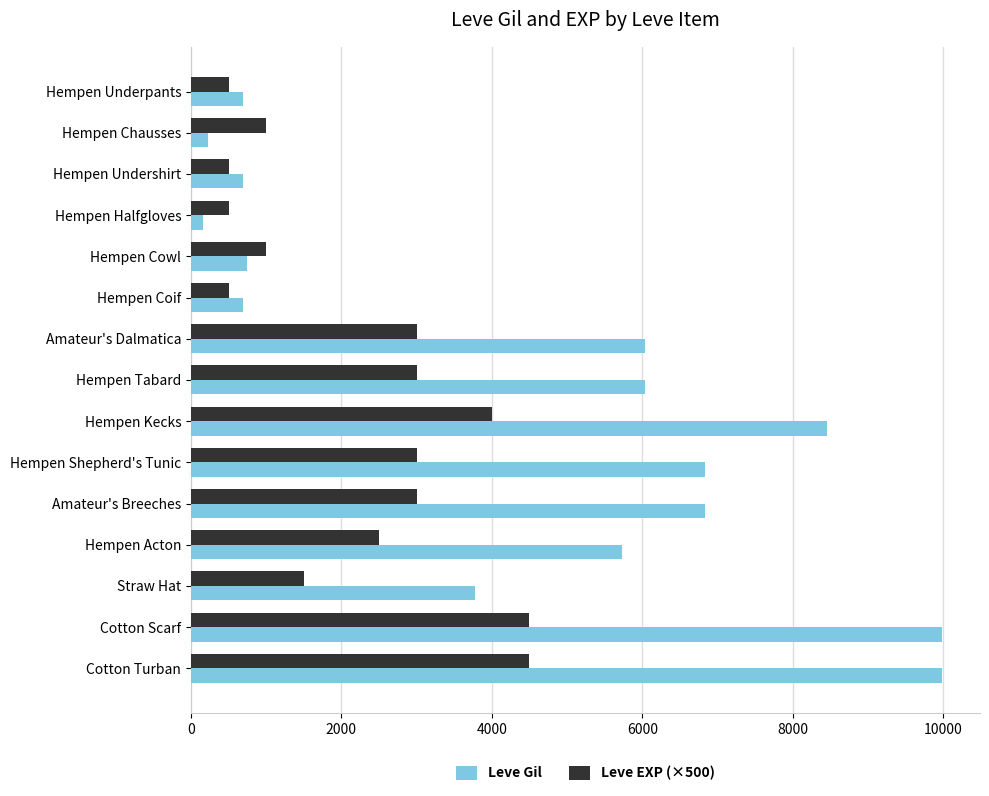

Which series has the largest total across all categories?

Leve Gil